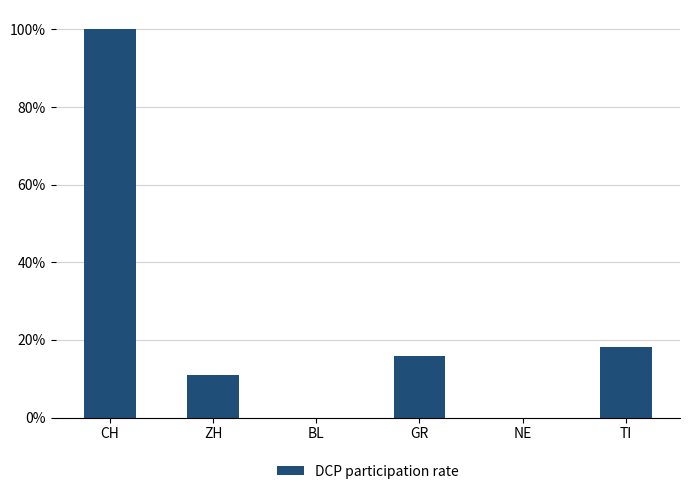

The value at GR is 15.9. True or false?

True